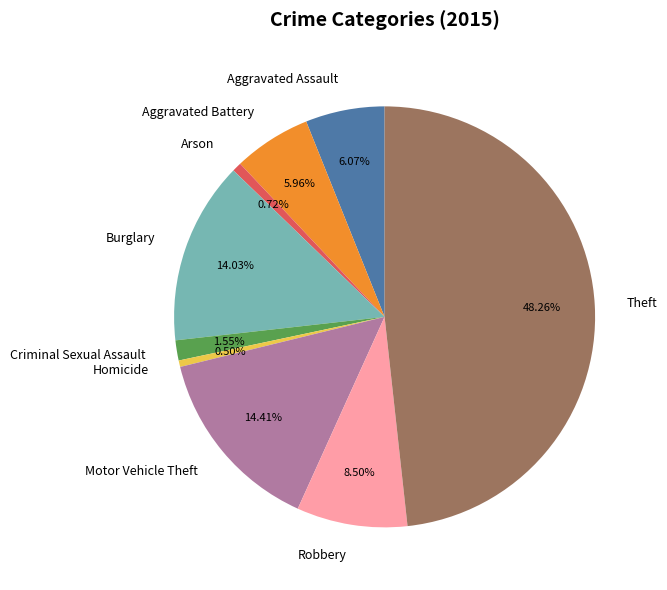

True or false: Arson accounts for 11% of the total.

False